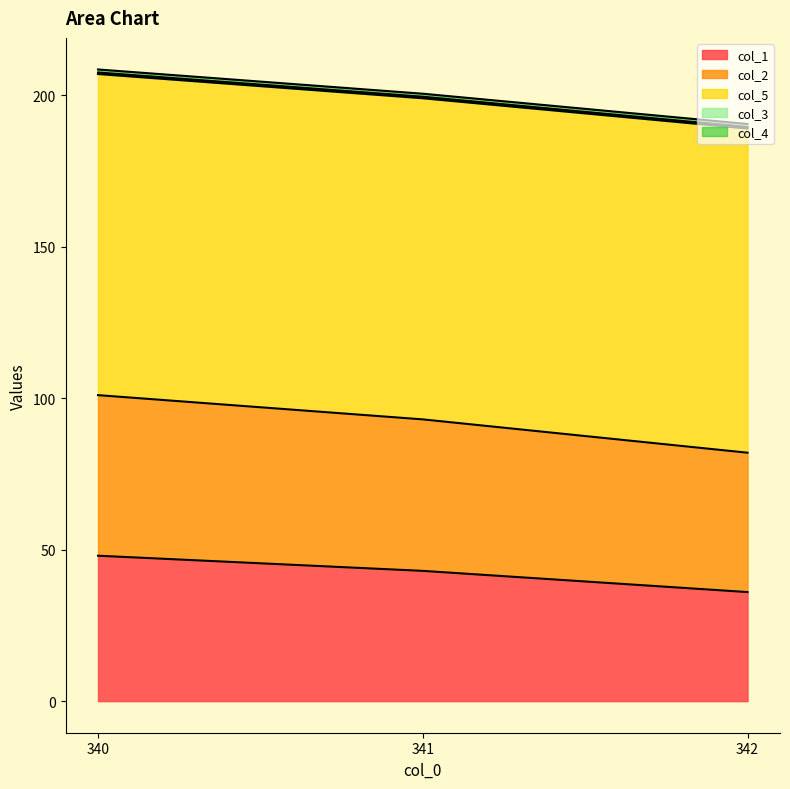

Which has a higher value, 341.0 or 342.0?

341.0